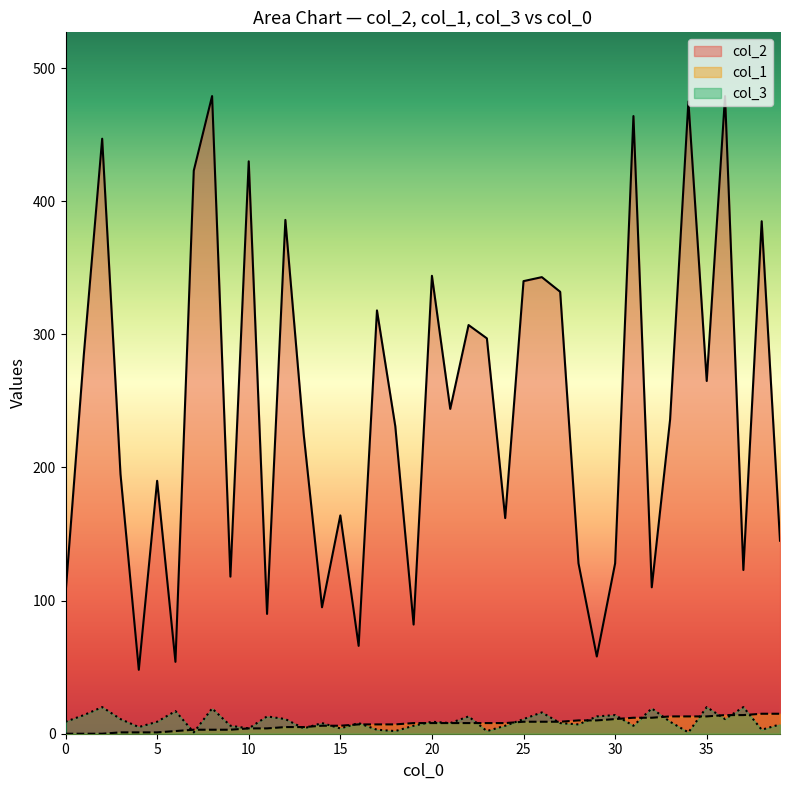

What is the sum of the col_2 values at 21 and 31?

708